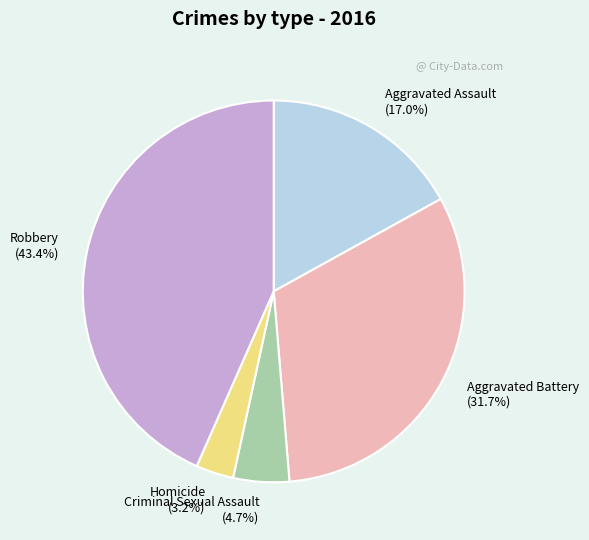

True or false: Aggravated Assault accounts for 27% of the total.

False